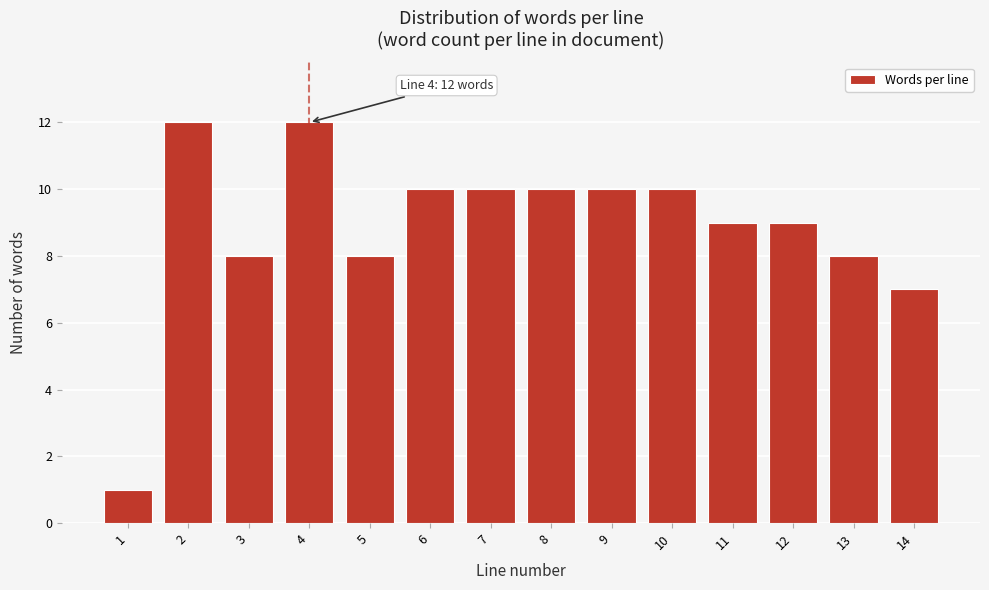

Reading right to left, list all the values displayed in this chart.

14=7	13=8	12=9	11=9	10=10	9=10	8=10	7=10	6=10	5=8	4=12	3=8	2=12	1=1